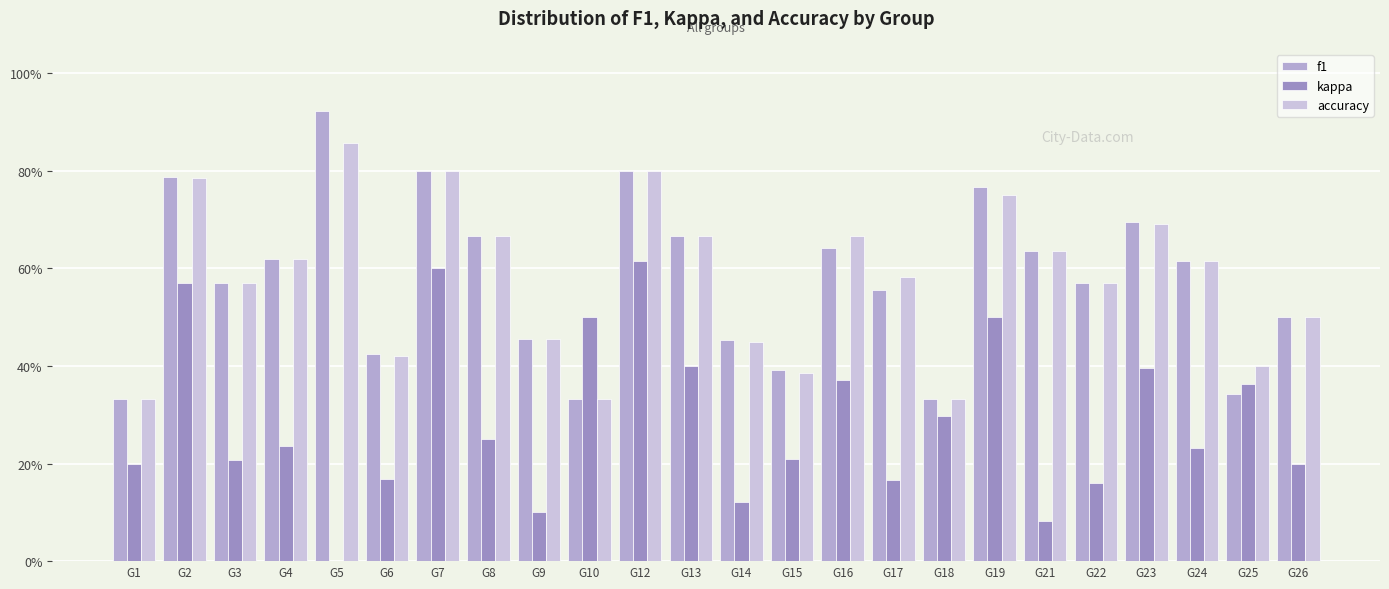

What is the total value across all series at G8?

1.6